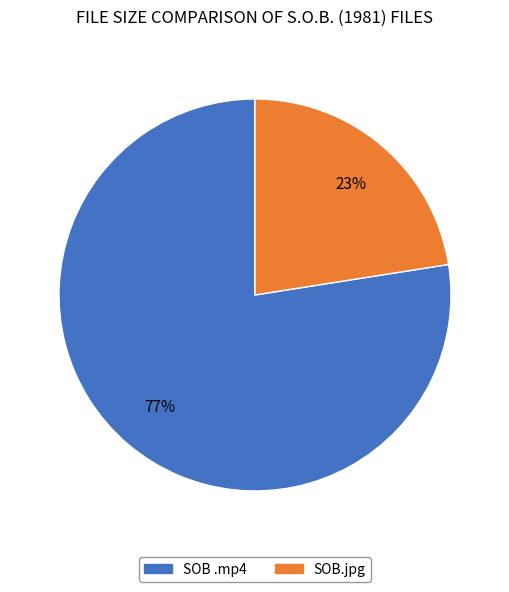

To the nearest percent, what is the average slice percentage?

50%